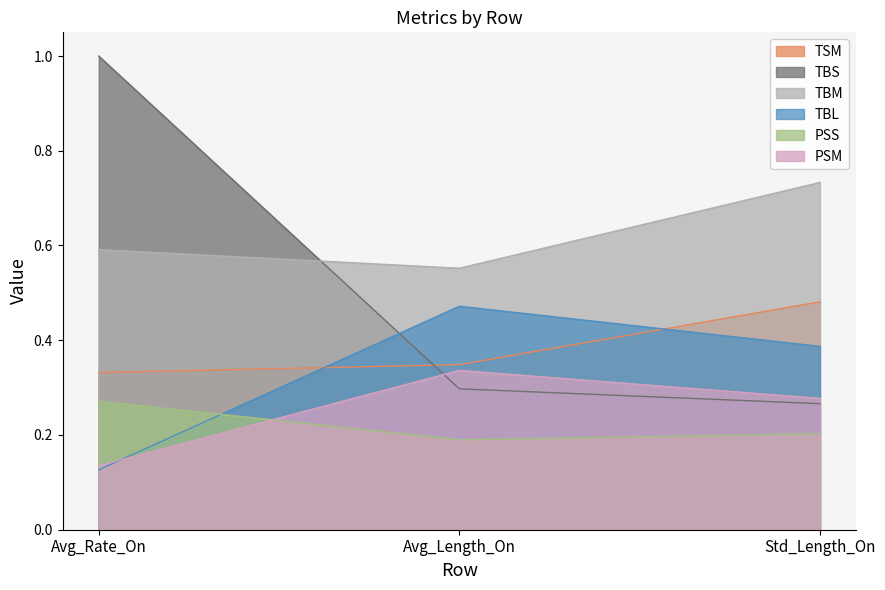

Rank the series at Std_Length_On from highest to lowest value.

TBM, TSM, TBL, PSM, TBS, PSS